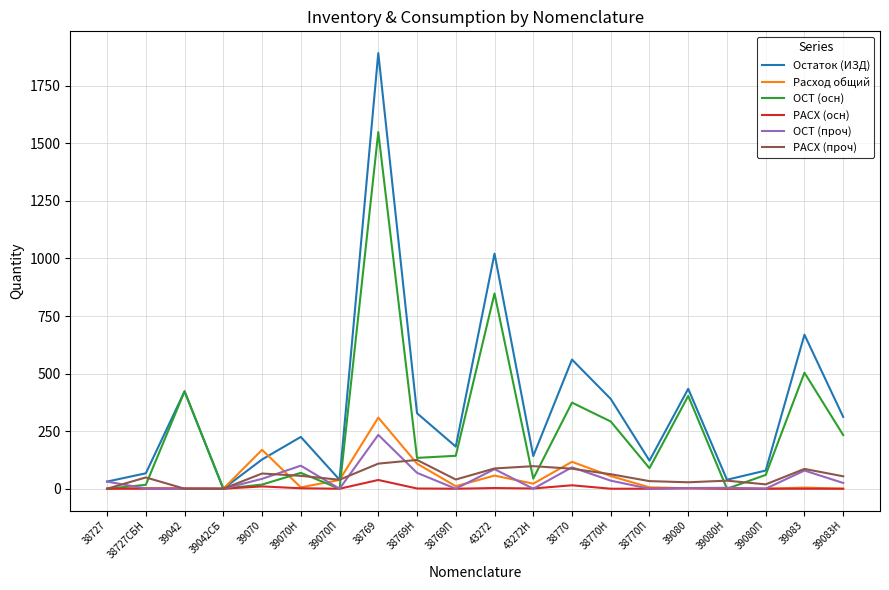

What are all the series names shown in the legend?

Остаток (ИЗД), Расход общий, ОСТ (осн), РАСХ (осн), ОСТ (проч), РАСХ (проч)